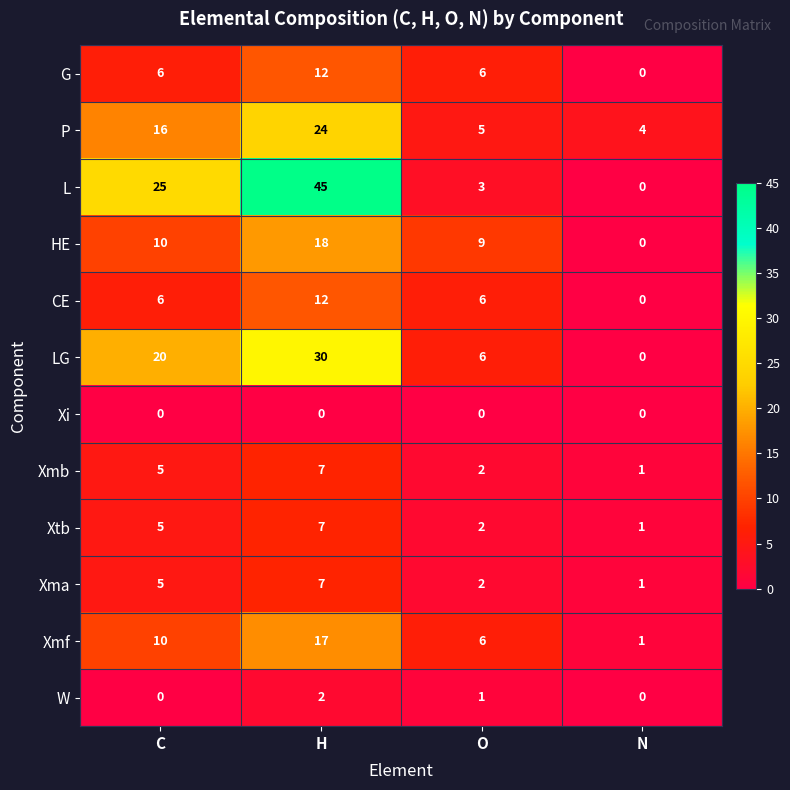

List the labels in order of P value, largest first.

H, C, O, N